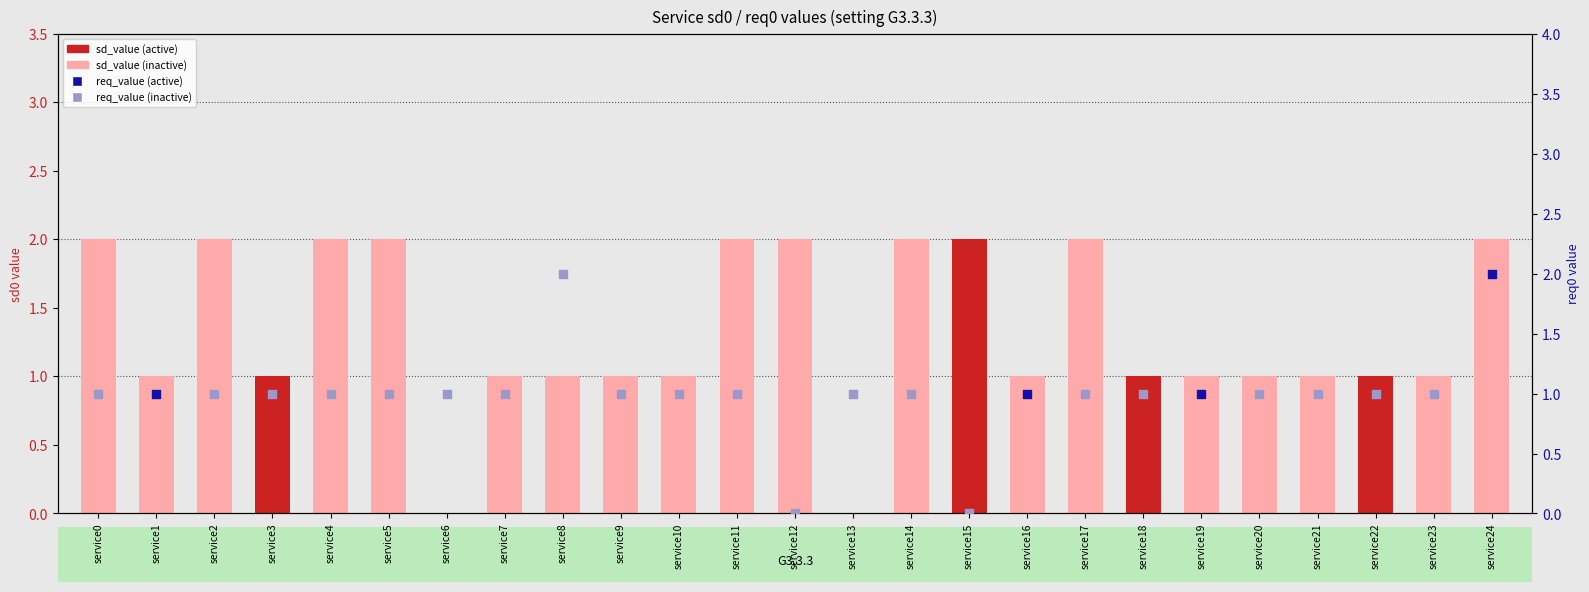

Which has a higher value, service8 or service14?

service14